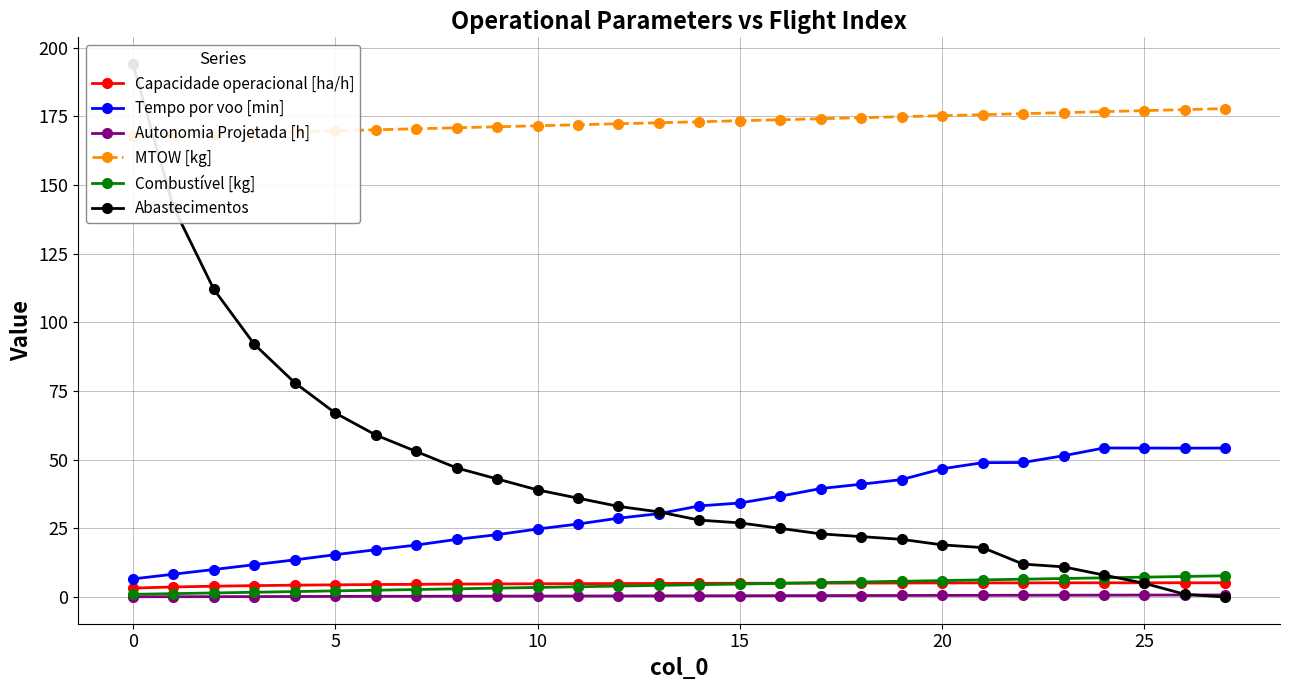

Which category has the lowest value across all series?

27